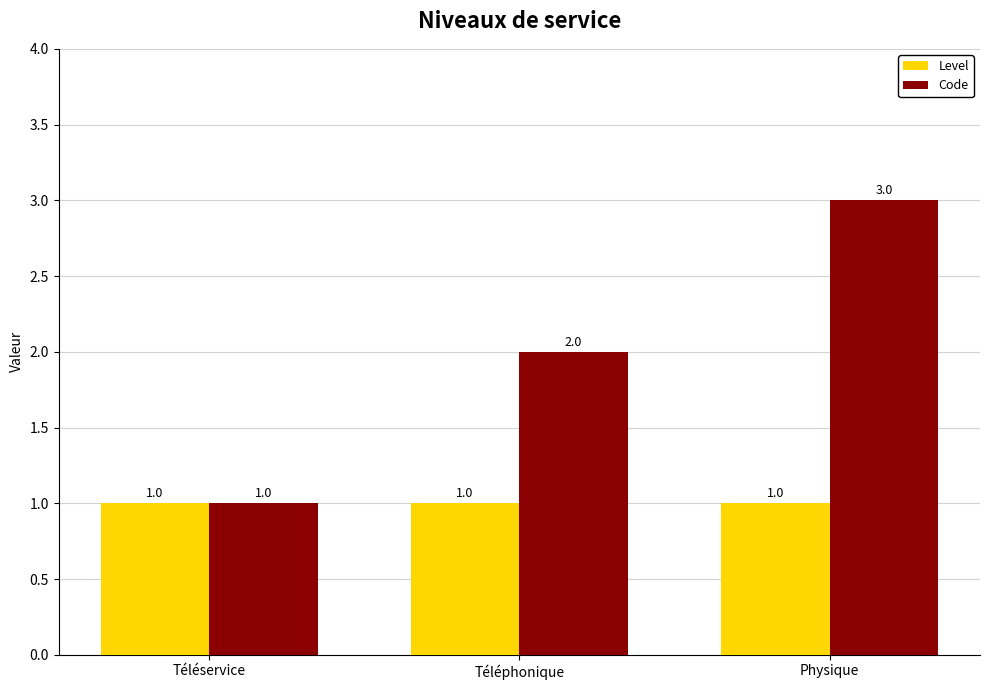

What is the label of the 3rd bar from the left?

Physique